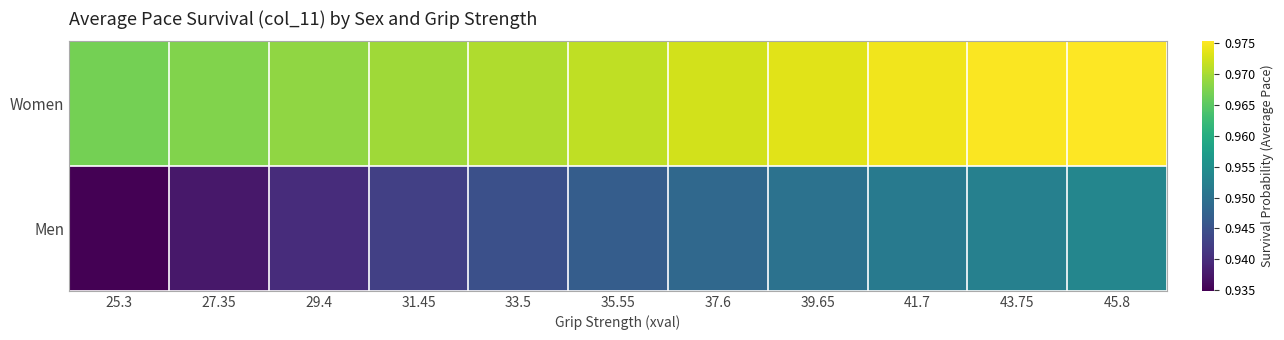

Reading left to right, list all the values displayed in this chart.

Women: 25.3=1.0	27.35=1.0	29.4=1.0	31.45=1.0	33.5=1.0	35.55=1.0	37.6=1.0	39.65=1.0	41.7=1.0	43.75=1.0	45.8=1.0
Men: 25.3=0.9	27.35=0.9	29.4=0.9	31.45=0.9	33.5=0.9	35.55=0.9	37.6=0.9	39.65=1.0	41.7=1.0	43.75=1.0	45.8=1.0